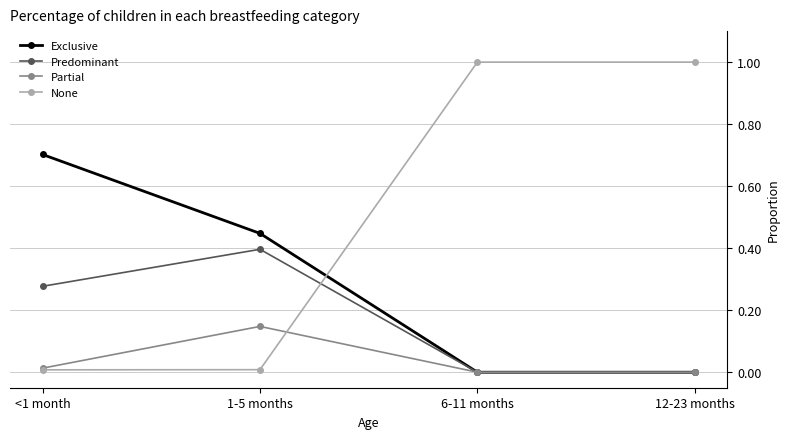

At which label does Exclusive reach its peak?

<1 month